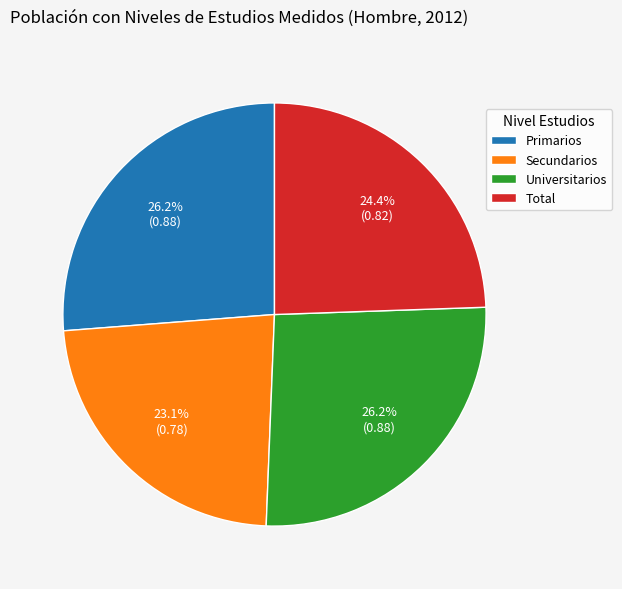

Combined, what portion of the pie is Primarios and Total?

50.7%